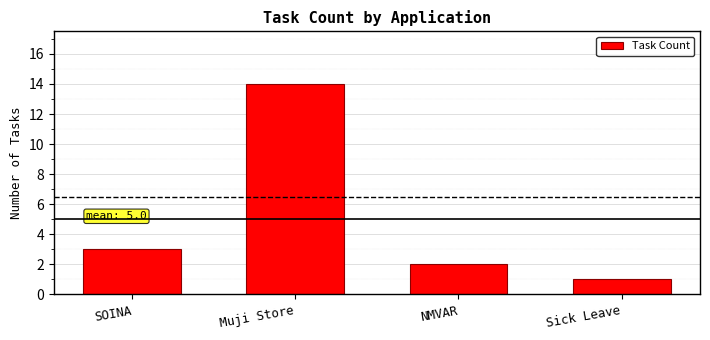

The value at Muji Store is 22. True or false?

False